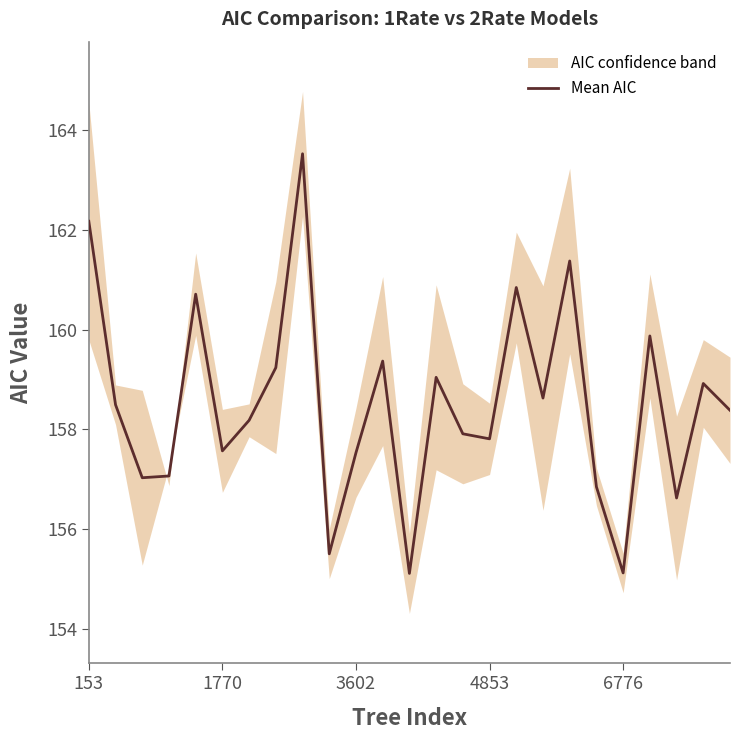

Reading right to left, list all the values displayed in this chart.

158.4	158.9	156.6	159.9	155.1	156.8	161.4	158.6	160.8	157.8	157.9	159.0	155.1	159.4	157.5	155.5	163.5	159.2	158.2	157.6	160.7	157.1	157.0	158.5	162.2